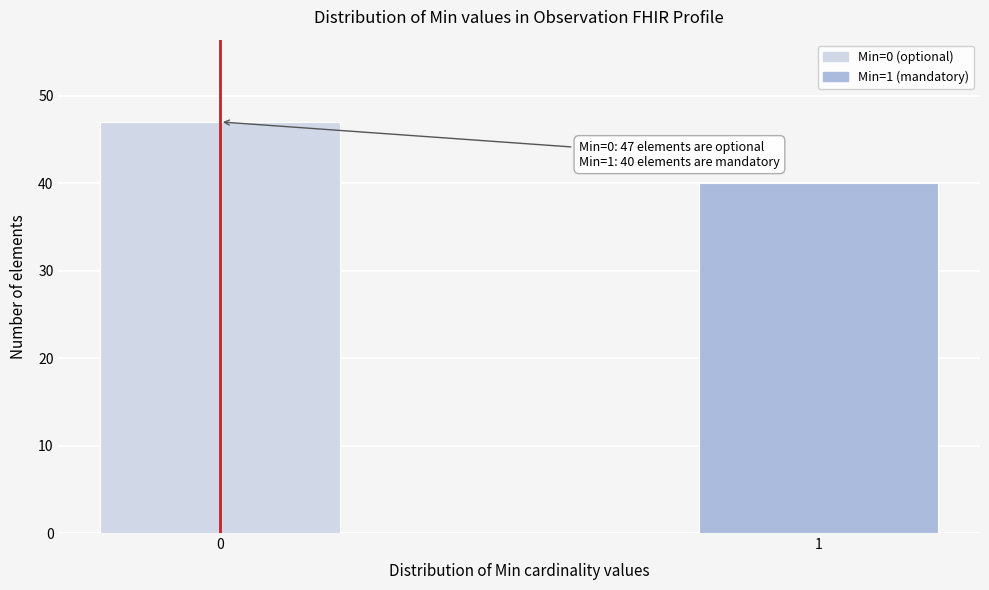

Reading left to right, transcribe all the data shown in this chart.

0=47	1=40